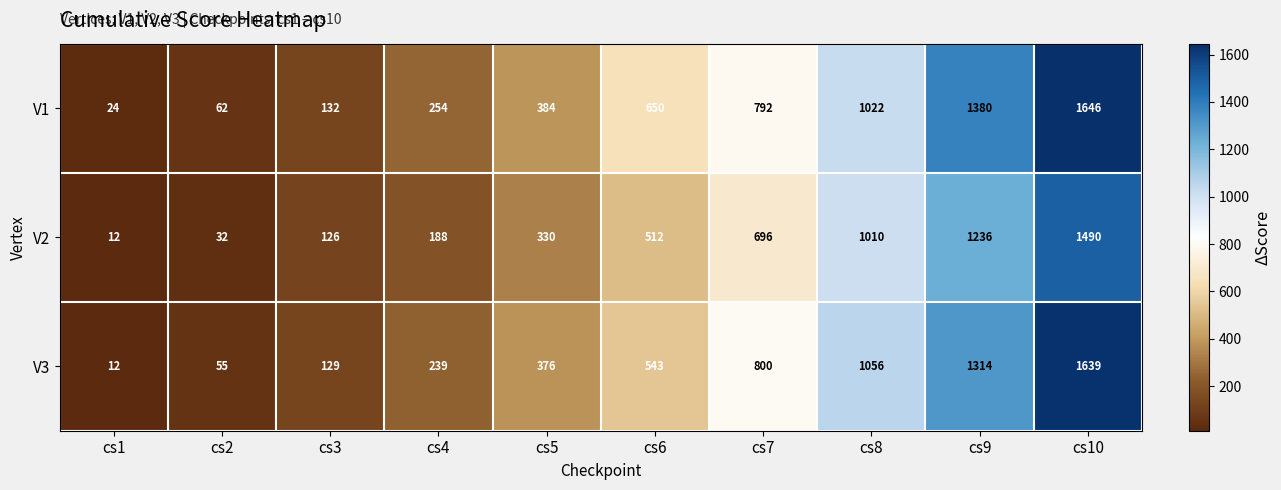

At how many categories does at least one series exceed 1306?

2